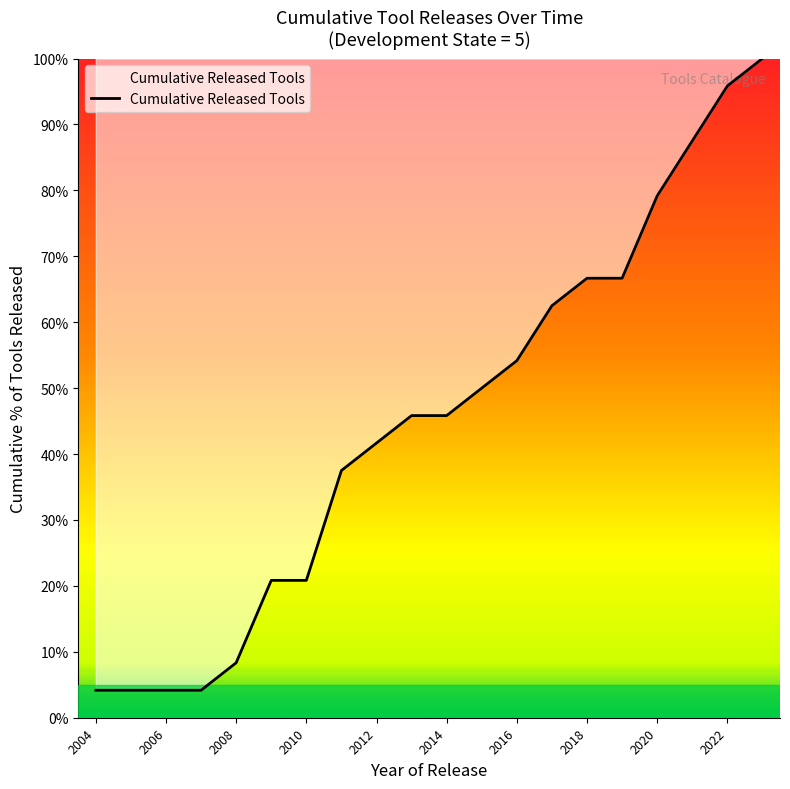

What is the difference between the maximum and minimum values?

95.8